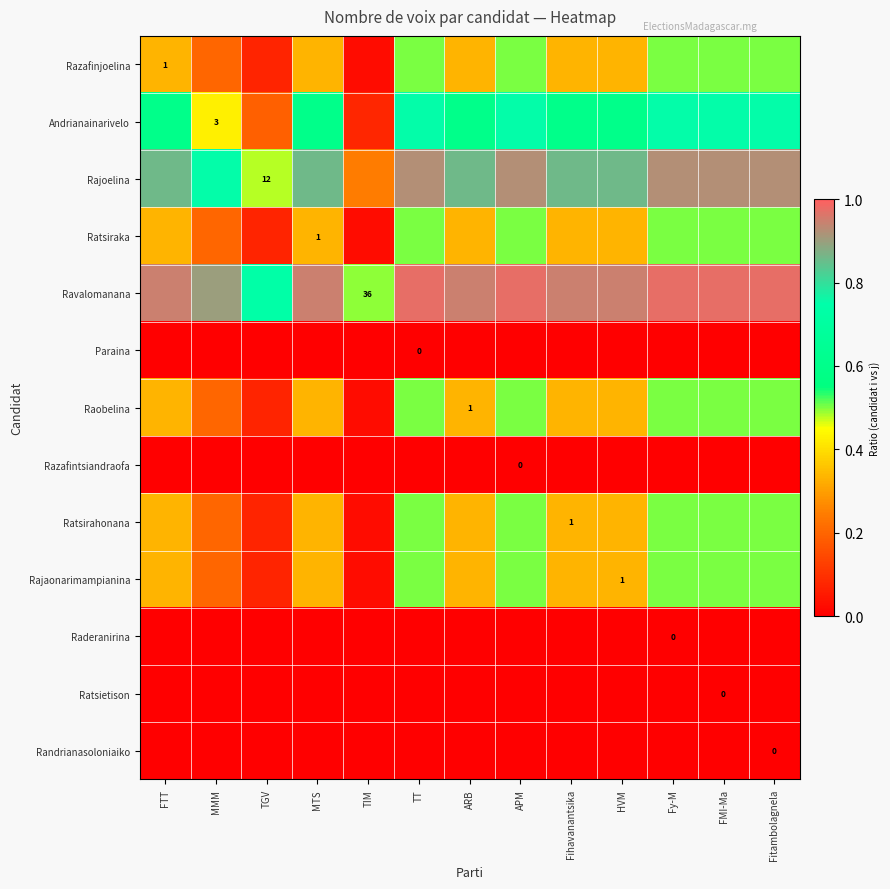

What is the approximate value of Raobelina at MTS?

0.3